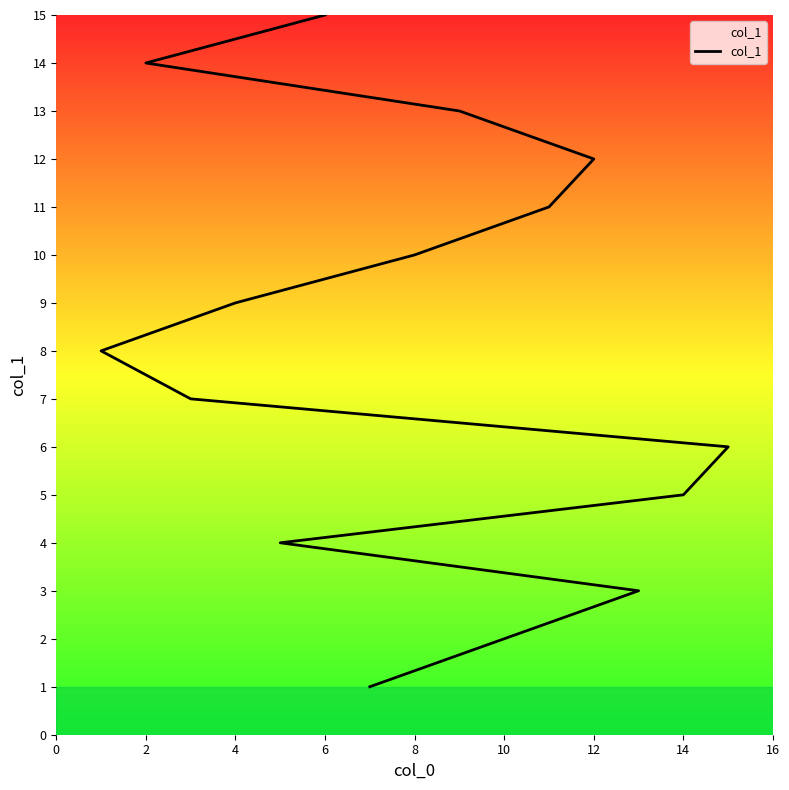

Approximately how many times larger is the value at 12 compared to 11?

1.1